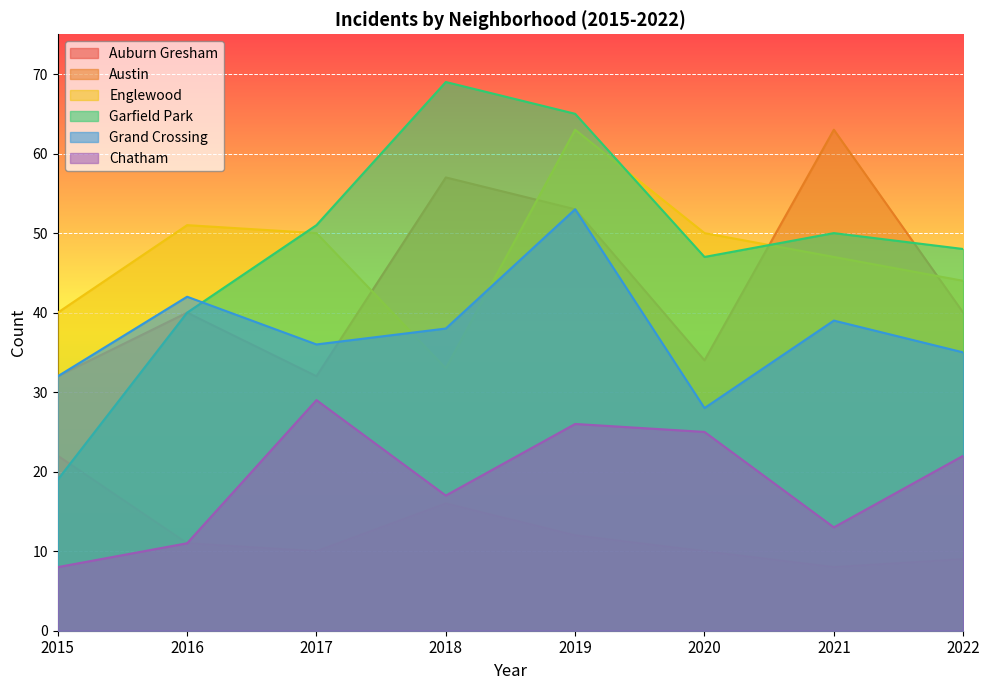

True or false: Auburn Gresham and Englewood intersect in this chart.

False